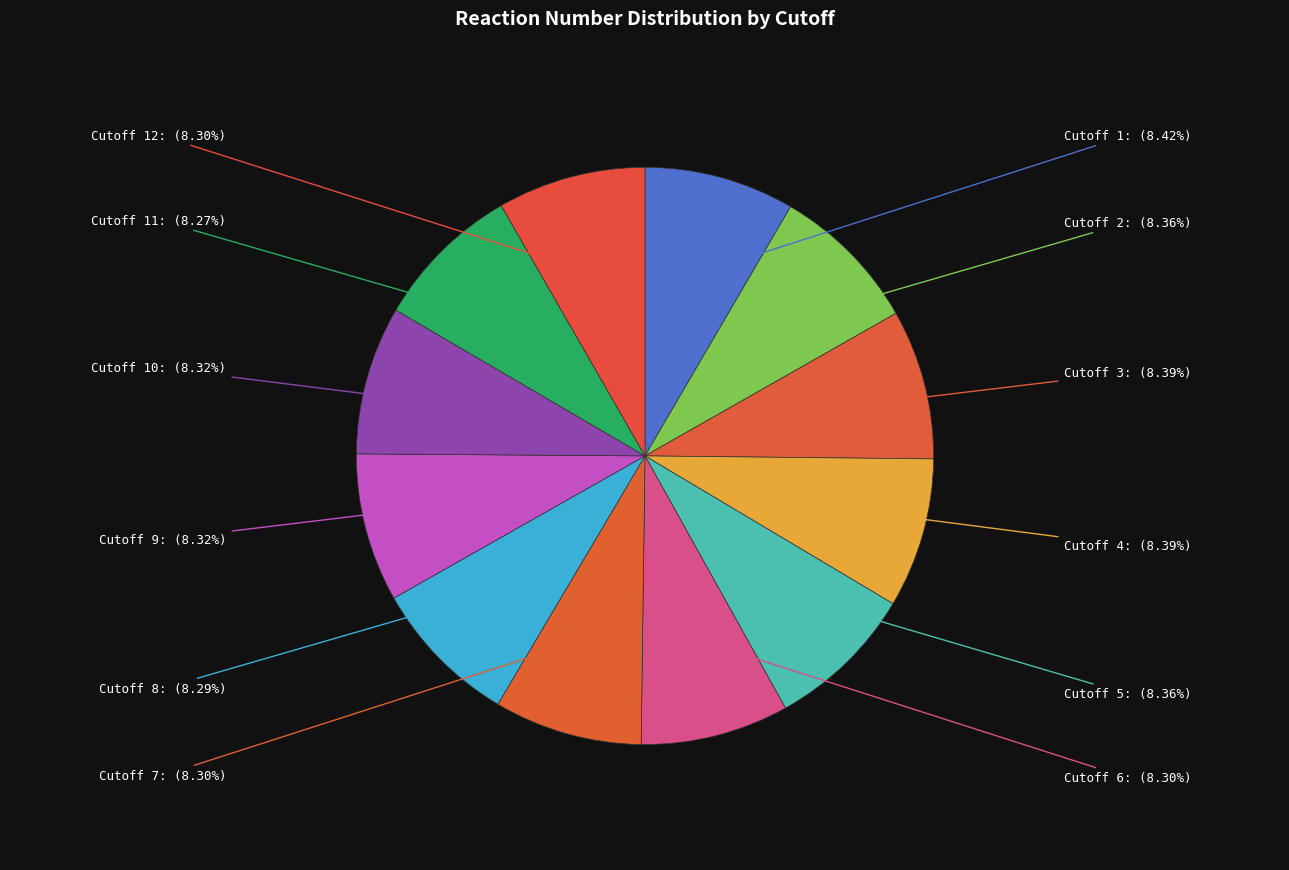

Count the number of slices in the pie.

12